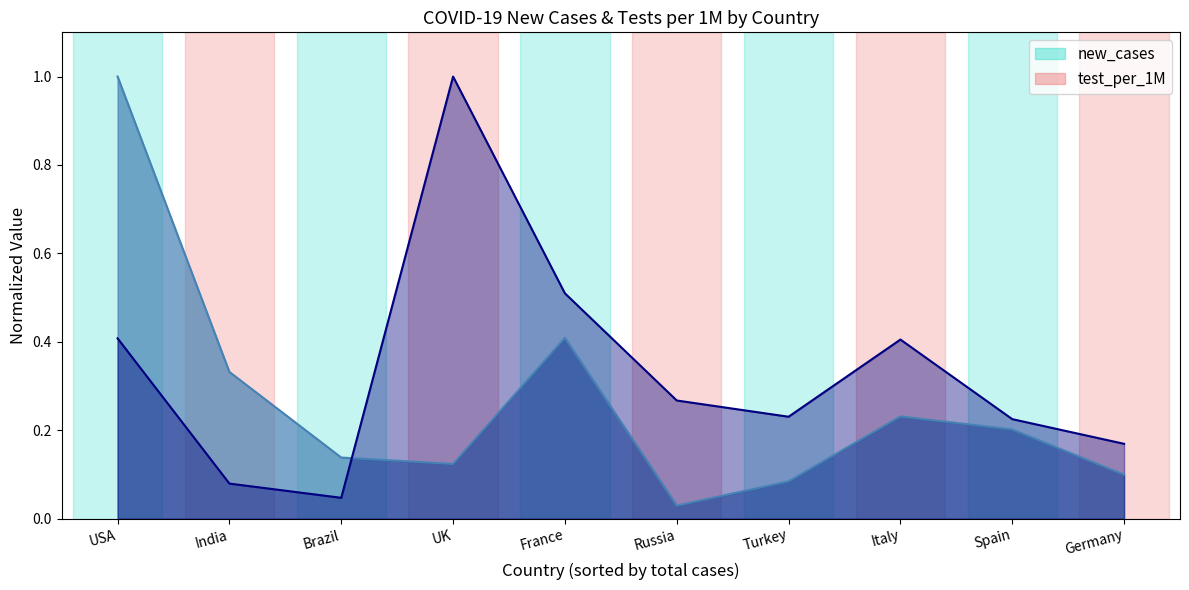

At which category is the sum across all series the highest?

USA